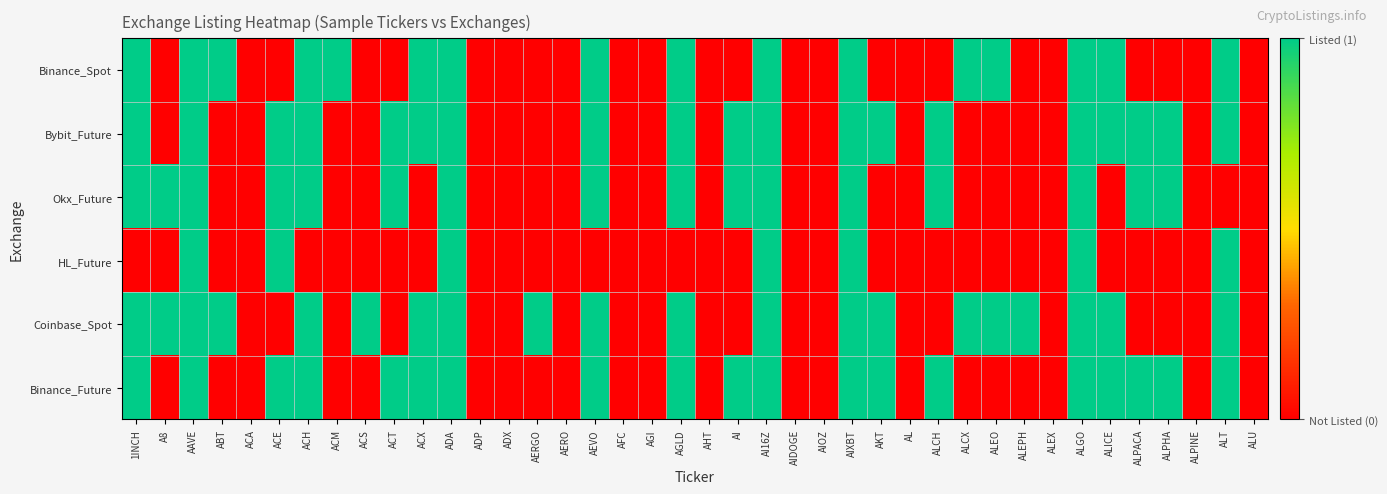

Reading left to right, what are all the values shown in this chart?

Binance_Spot: 1INCH=1	A8=0	AAVE=1	ABT=1	ACA=0	ACE=0	ACH=1	ACM=1	ACS=0	ACT=0	ACX=1	ADA=1	ADP=0	ADX=0	AERGO=0	AERO=0	AEVO=1	AFC=0	AGI=0	AGLD=1	AHT=0	AI=0	AI16Z=1	AIDOGE=0	AIOZ=0	AIXBT=1	AKT=0	AL=0	ALCH=0	ALCX=1	ALEO=1	ALEPH=0	ALEX=0	ALGO=1	ALICE=1	ALPACA=0	ALPHA=0	ALPINE=0	ALT=1	ALU=0
Bybit_Future: 1INCH=1	A8=0	AAVE=1	ABT=0	ACA=0	ACE=1	ACH=1	ACM=0	ACS=0	ACT=1	ACX=1	ADA=1	ADP=0	ADX=0	AERGO=0	AERO=0	AEVO=1	AFC=0	AGI=0	AGLD=1	AHT=0	AI=1	AI16Z=1	AIDOGE=0	AIOZ=0	AIXBT=1	AKT=1	AL=0	ALCH=1	ALCX=0	ALEO=0	ALEPH=0	ALEX=0	ALGO=1	ALICE=1	ALPACA=1	ALPHA=1	ALPINE=0	ALT=1	ALU=0
Okx_Future: 1INCH=1	A8=1	AAVE=1	ABT=0	ACA=0	ACE=1	ACH=1	ACM=0	ACS=0	ACT=1	ACX=0	ADA=1	ADP=0	ADX=0	AERGO=0	AERO=0	AEVO=1	AFC=0	AGI=0	AGLD=1	AHT=0	AI=1	AI16Z=1	AIDOGE=0	AIOZ=0	AIXBT=1	AKT=0	AL=0	ALCH=1	ALCX=0	ALEO=0	ALEPH=0	ALEX=0	ALGO=1	ALICE=0	ALPACA=1	ALPHA=1	ALPINE=0	ALT=0	ALU=0
HL_Future: 1INCH=0	A8=0	AAVE=1	ABT=0	ACA=0	ACE=1	ACH=0	ACM=0	ACS=0	ACT=0	ACX=0	ADA=1	ADP=0	ADX=0	AERGO=0	AERO=0	AEVO=0	AFC=0	AGI=0	AGLD=0	AHT=0	AI=0	AI16Z=1	AIDOGE=0	AIOZ=0	AIXBT=1	AKT=0	AL=0	ALCH=0	ALCX=0	ALEO=0	ALEPH=0	ALEX=0	ALGO=1	ALICE=0	ALPACA=0	ALPHA=0	ALPINE=0	ALT=1	ALU=0
Coinbase_Spot: 1INCH=1	A8=1	AAVE=1	ABT=1	ACA=0	ACE=0	ACH=1	ACM=0	ACS=1	ACT=0	ACX=1	ADA=1	ADP=0	ADX=0	AERGO=1	AERO=0	AEVO=1	AFC=0	AGI=0	AGLD=1	AHT=0	AI=0	AI16Z=1	AIDOGE=0	AIOZ=0	AIXBT=1	AKT=1	AL=0	ALCH=0	ALCX=1	ALEO=1	ALEPH=1	ALEX=0	ALGO=1	ALICE=1	ALPACA=0	ALPHA=0	ALPINE=0	ALT=1	ALU=0
Binance_Future: 1INCH=1	A8=0	AAVE=1	ABT=0	ACA=0	ACE=1	ACH=1	ACM=0	ACS=0	ACT=1	ACX=1	ADA=1	ADP=0	ADX=0	AERGO=0	AERO=0	AEVO=1	AFC=0	AGI=0	AGLD=1	AHT=0	AI=1	AI16Z=1	AIDOGE=0	AIOZ=0	AIXBT=1	AKT=1	AL=0	ALCH=1	ALCX=0	ALEO=0	ALEPH=0	ALEX=0	ALGO=1	ALICE=1	ALPACA=1	ALPHA=1	ALPINE=0	ALT=1	ALU=0